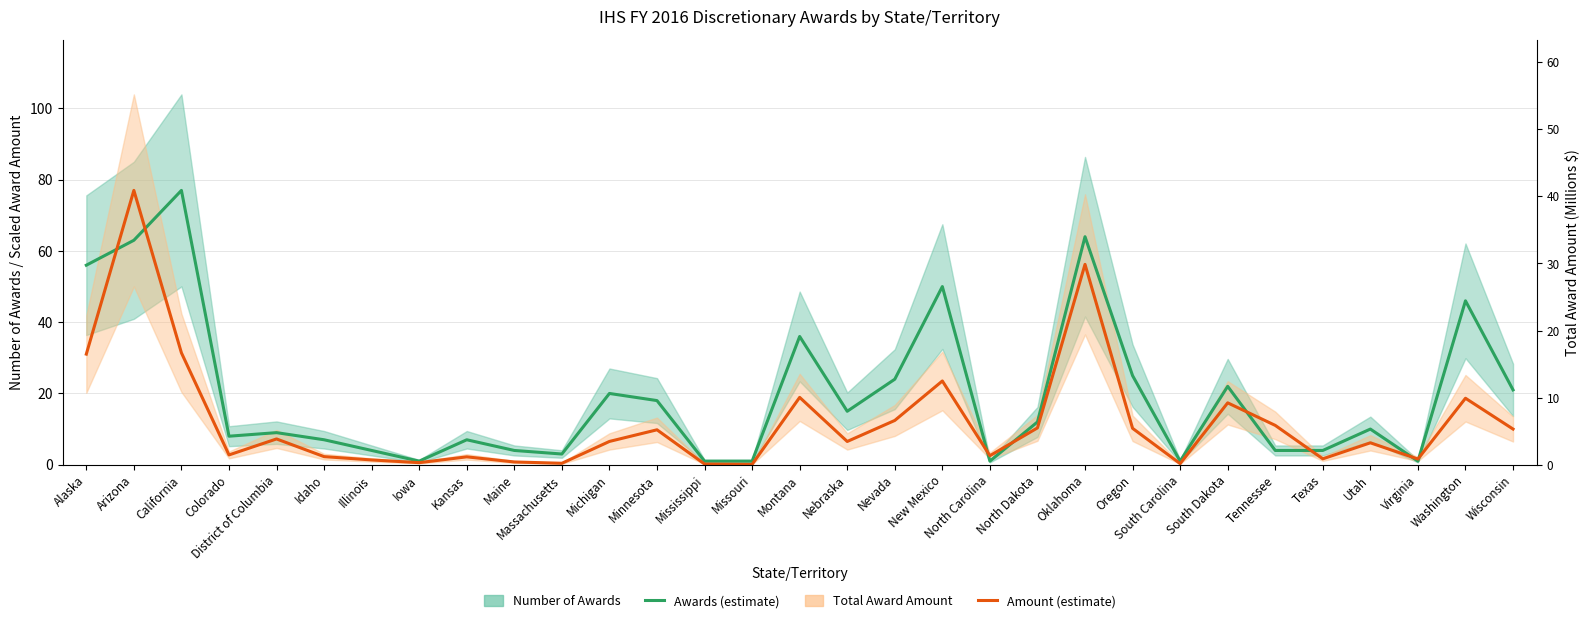

At which label does Total Award Amount first exceed 6?

Alaska